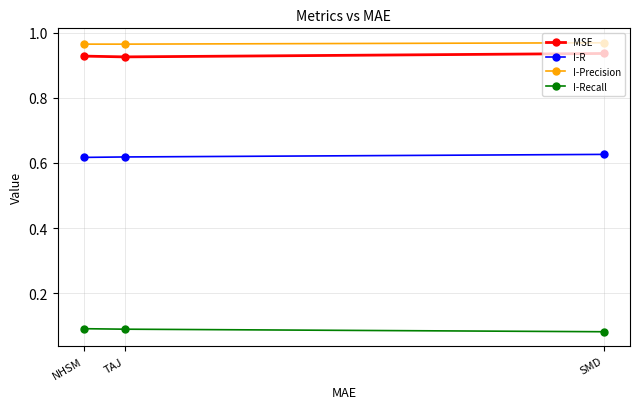

How many I-R values are between 0 and 1?

3